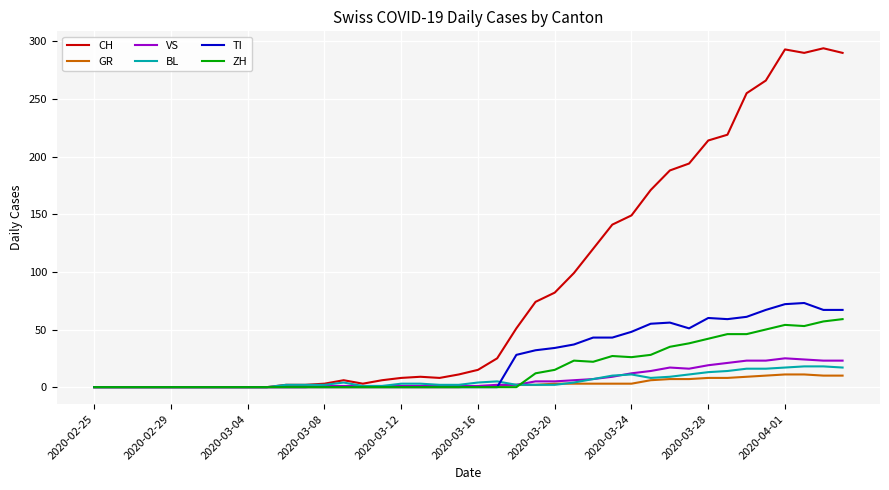

How many lines are shown in the chart?

6